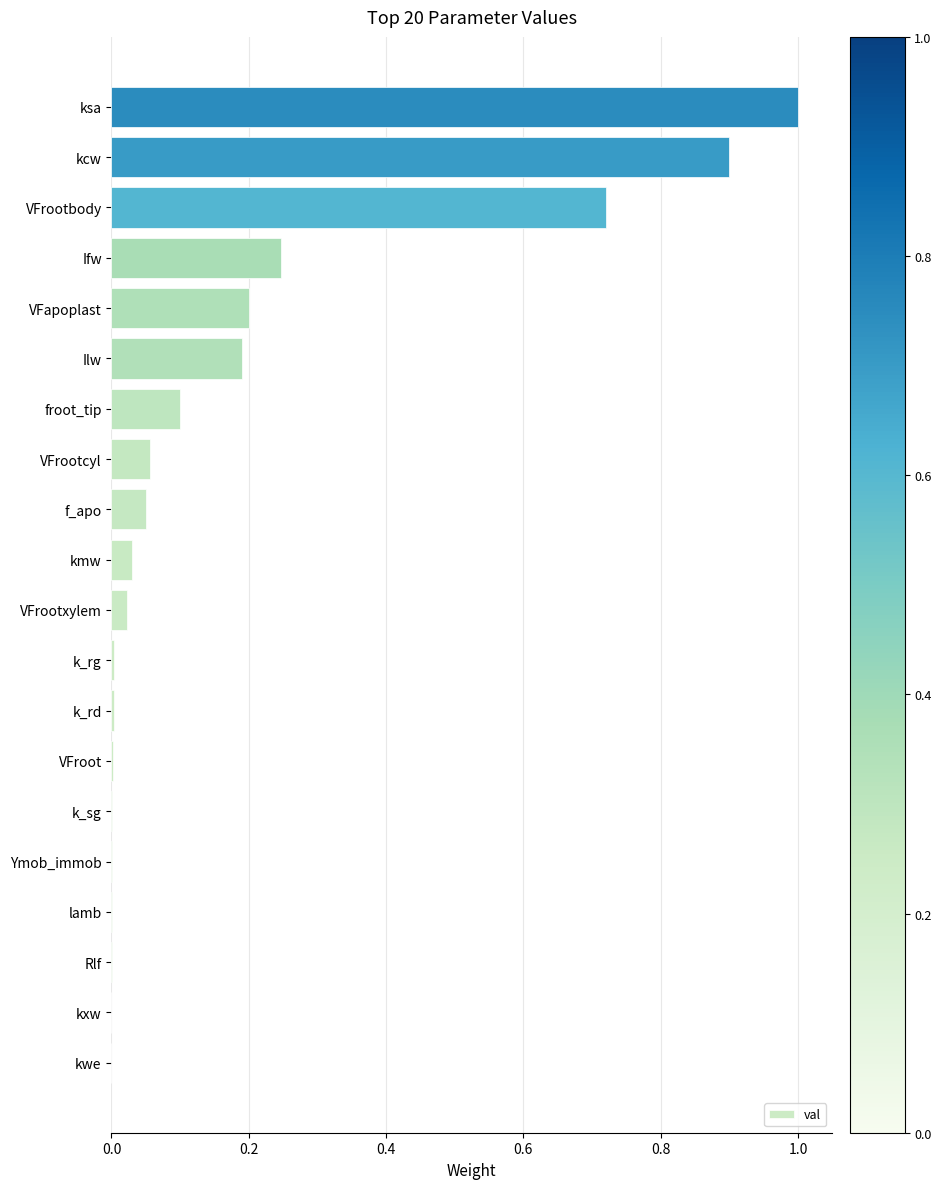

Between k_rd and Ilw, which is larger?

Ilw